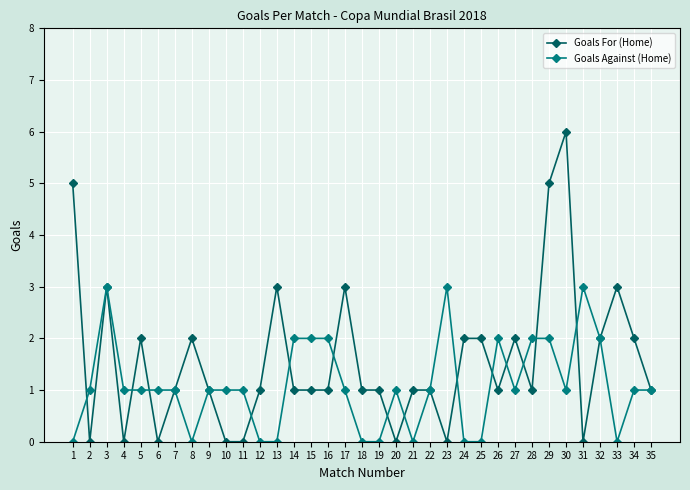

At which category does Goals For (Home) reach its first local peak?

3